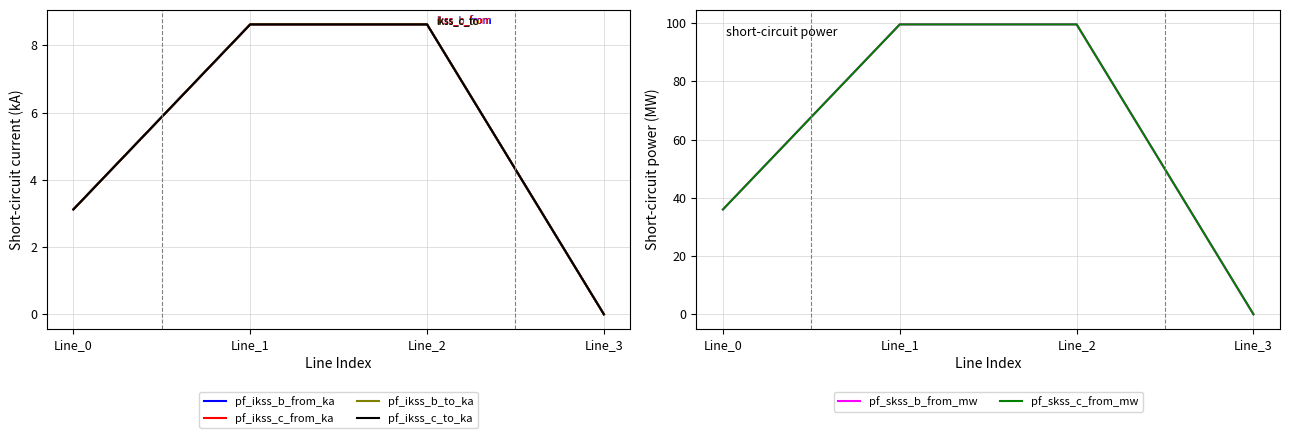

Count the number of data series in this chart.

6